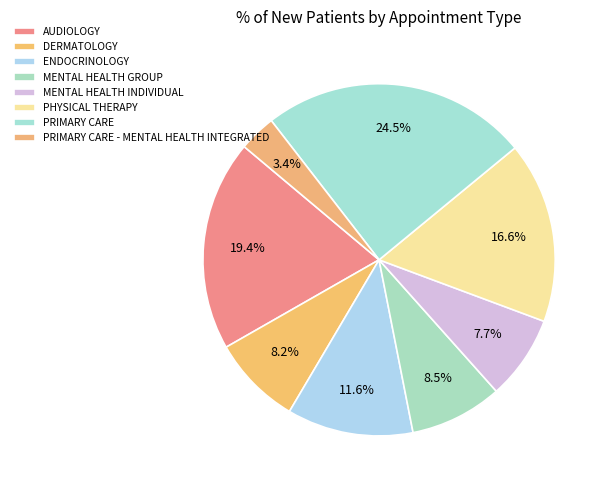

To the nearest percent, what is the difference between the ENDOCRINOLOGY and PHYSICAL THERAPY slice percentages?

5%